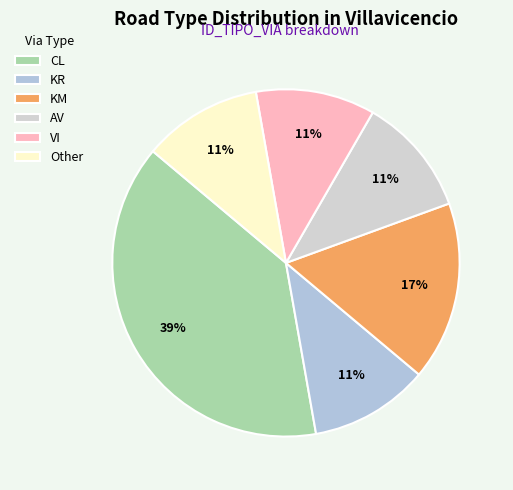

Is KM the majority of the pie?

No